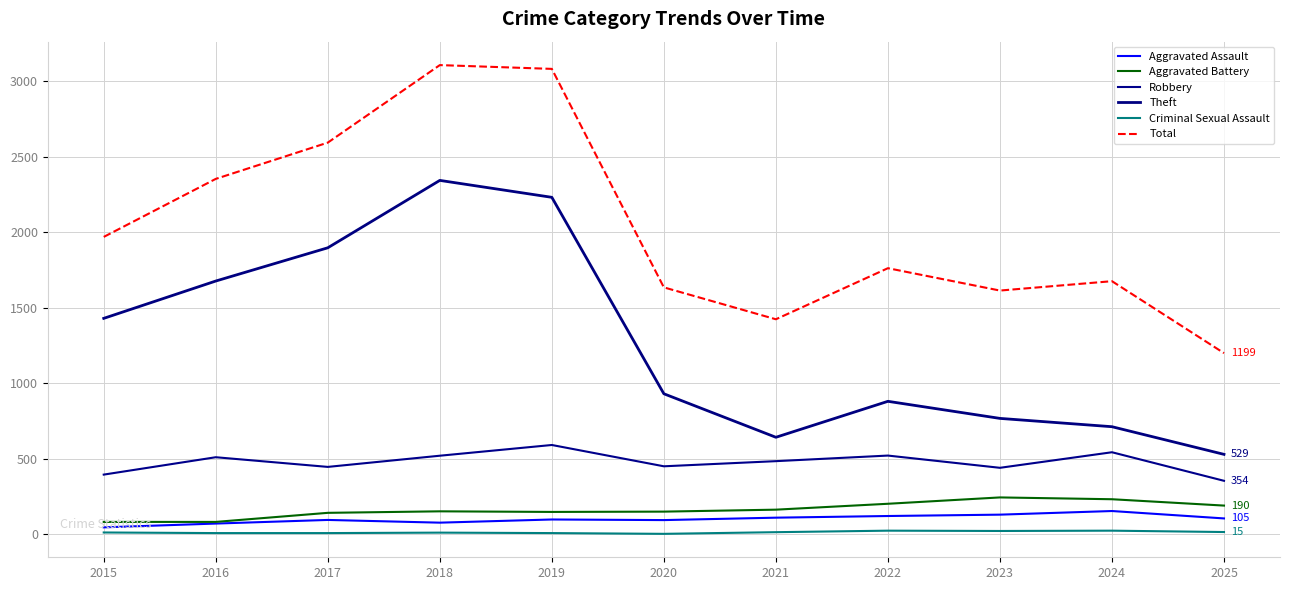

Rank the series by their maximum value, from lowest to highest.

Criminal Sexual Assault, Aggravated Assault, Aggravated Battery, Robbery, Theft, Total